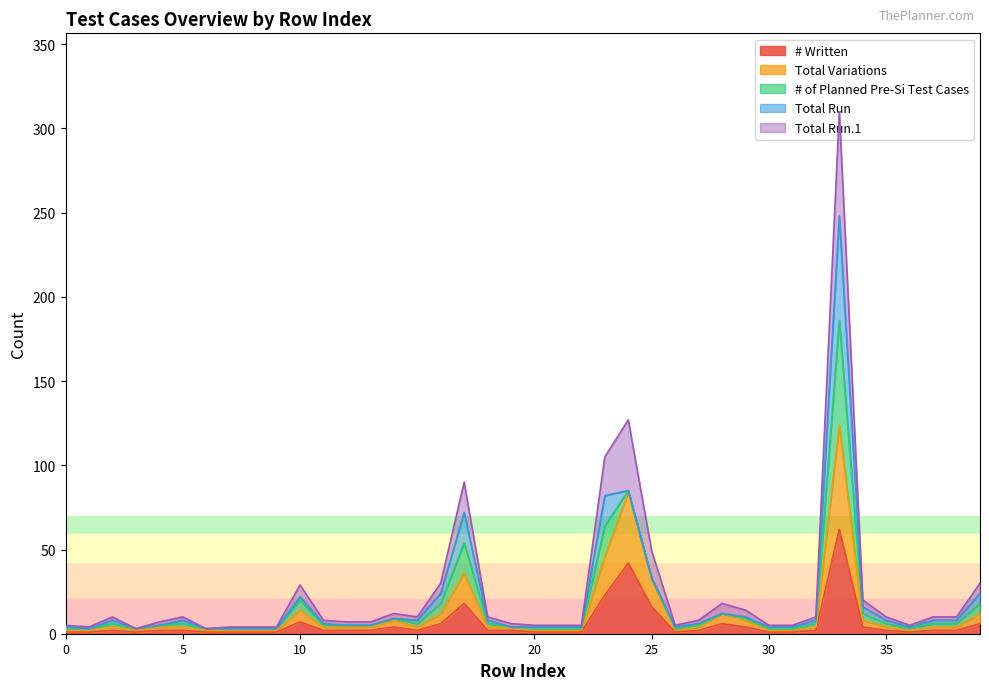

What is the spread (max minus min) of values at 15?

4